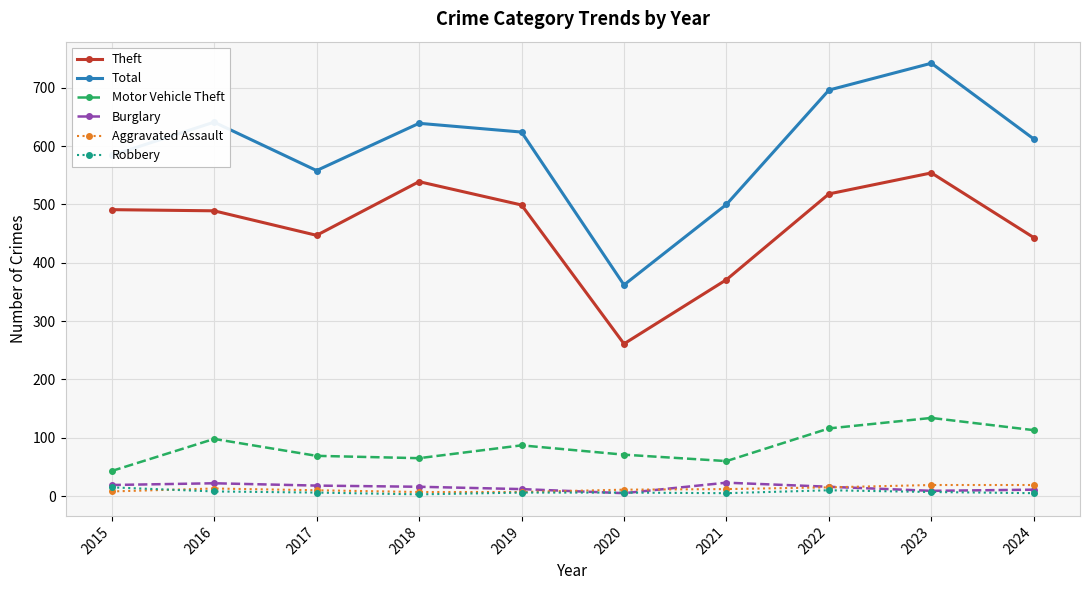

True or false: Aggravated Assault and Total intersect in this chart.

False